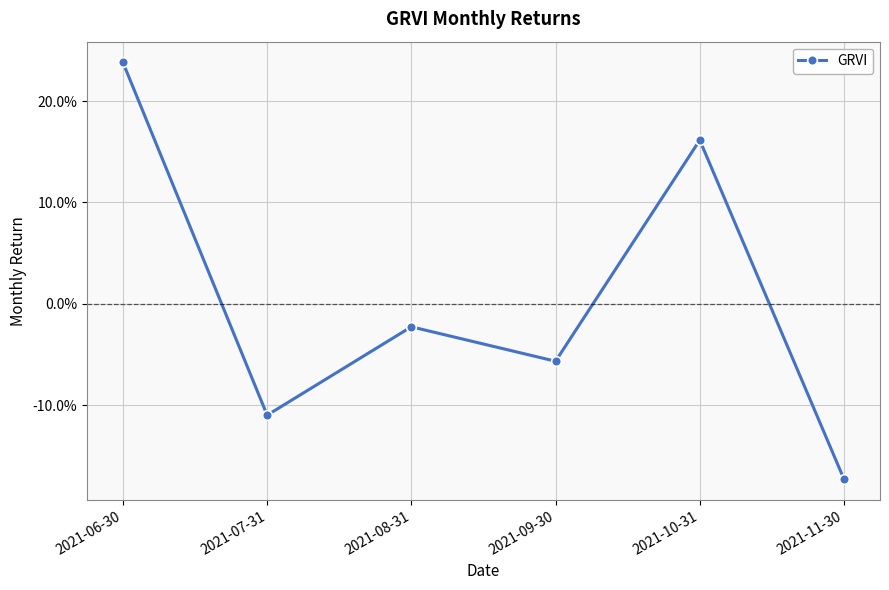

Rank the categories by value from lowest to highest.

2021-11-30, 2021-07-31, 2021-09-30, 2021-08-31, 2021-10-31, 2021-06-30